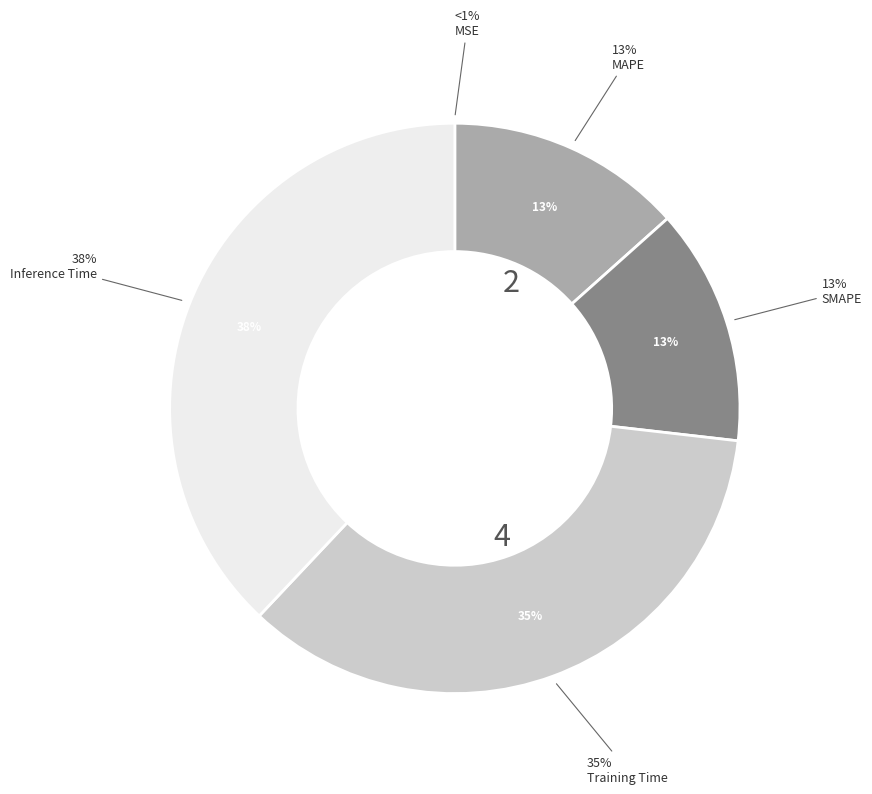

Is it true that Inference Time is 27% of the pie?

False